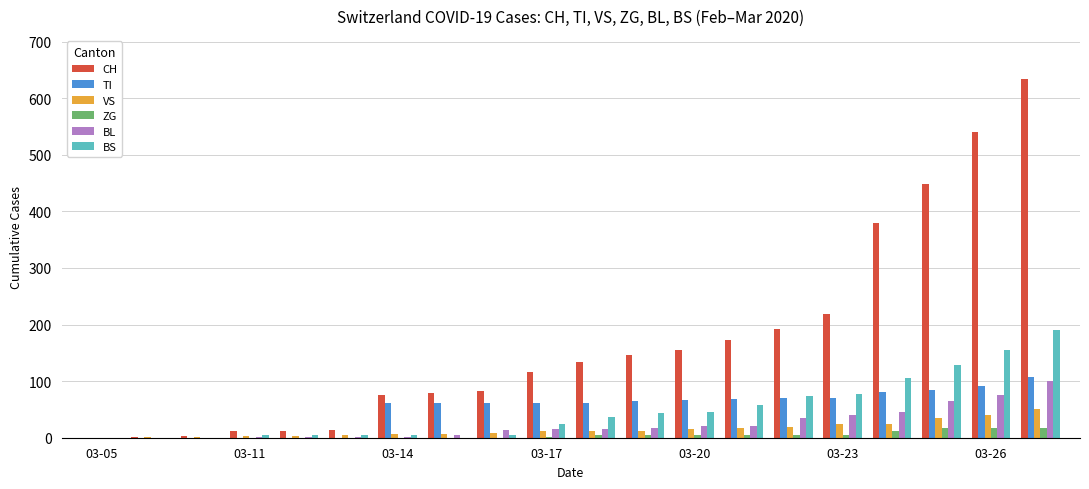

What is the greatest value displayed?

634